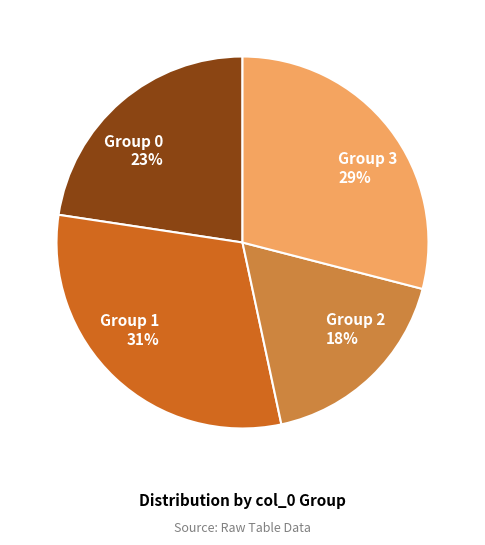

Is there a majority slice in this chart?

No